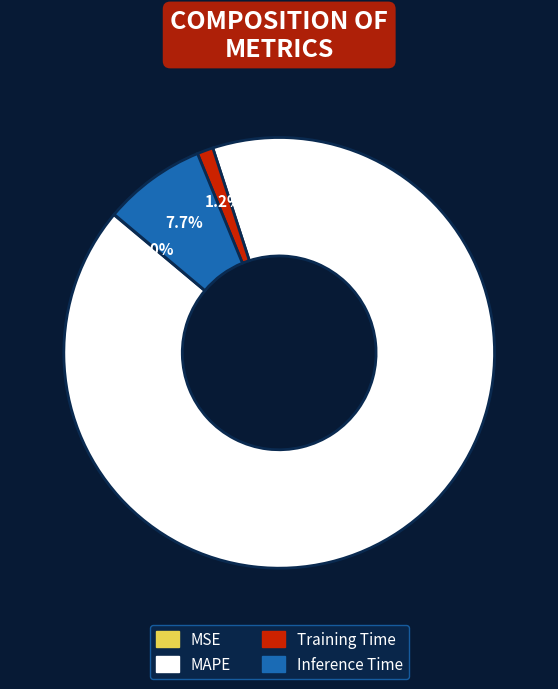

To the nearest percent, what portion does Inference Time represent?

8%